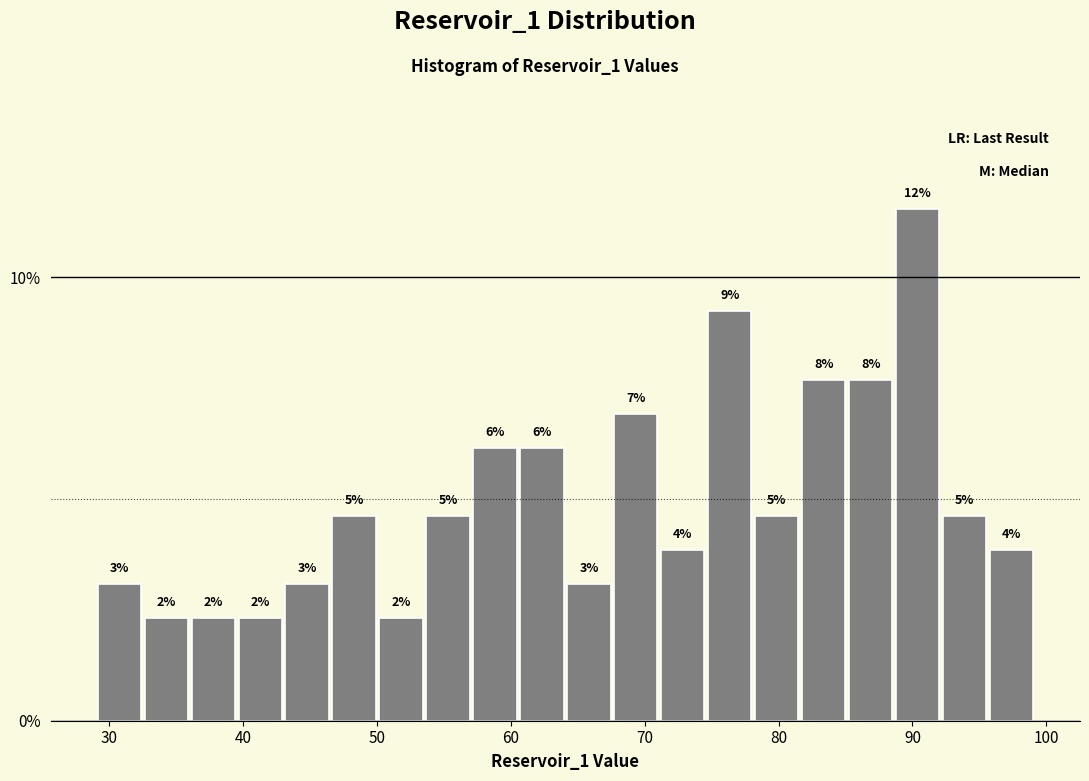

Read against the x-axis, roughly where is the centre of the tallest bar?

90